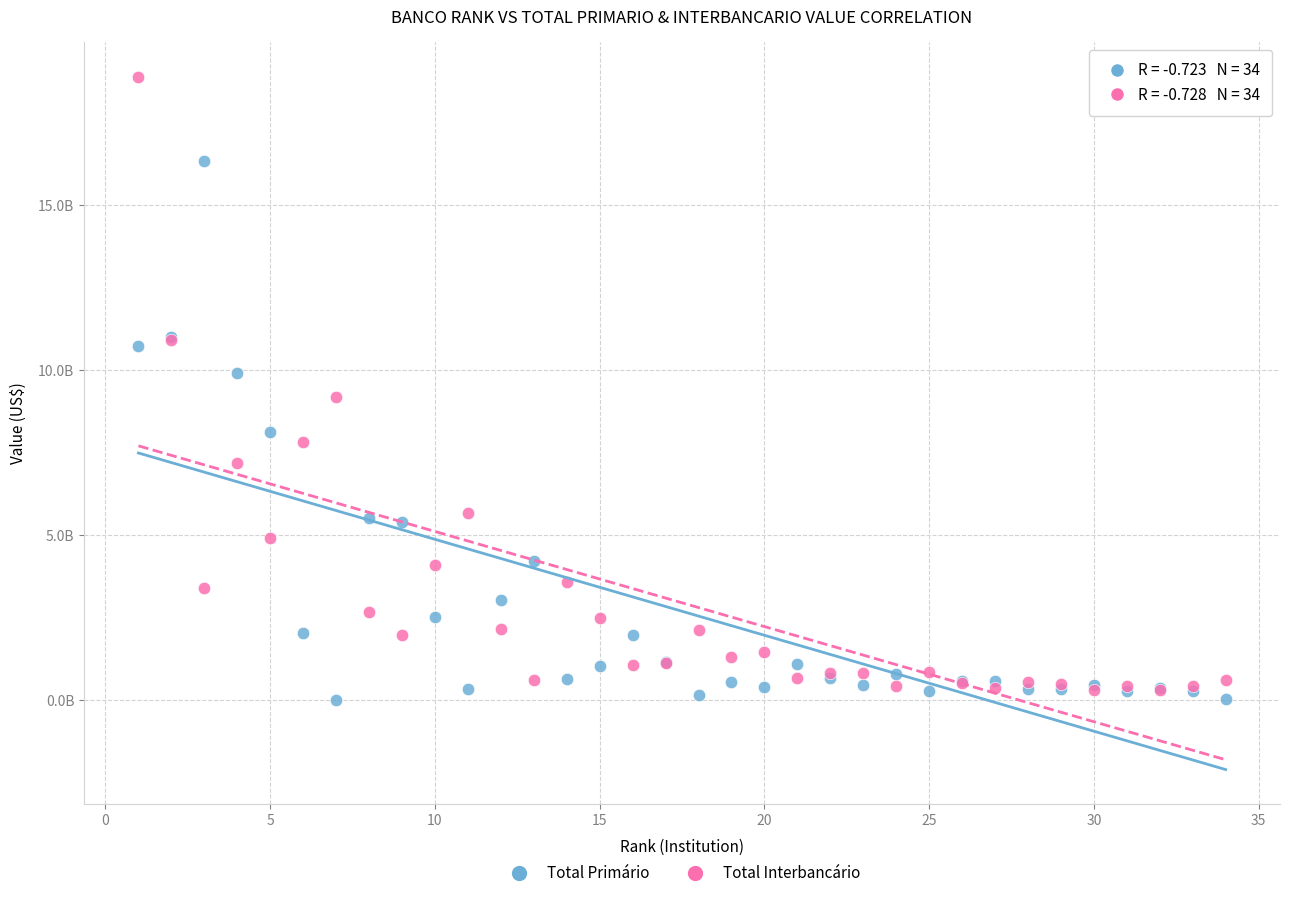

Which series has the widest spread of Y values?

Total Interbancário